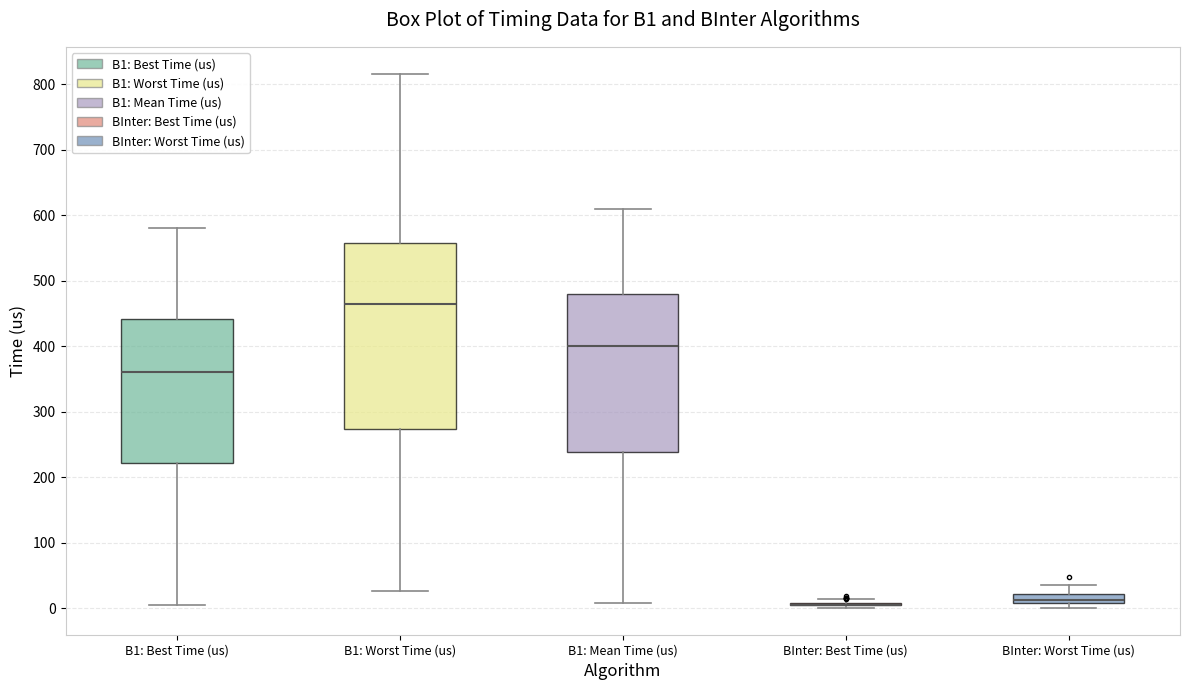

Comparing the boxes themselves (not the whiskers), which one is the tallest?

B1: Worst Time (us)